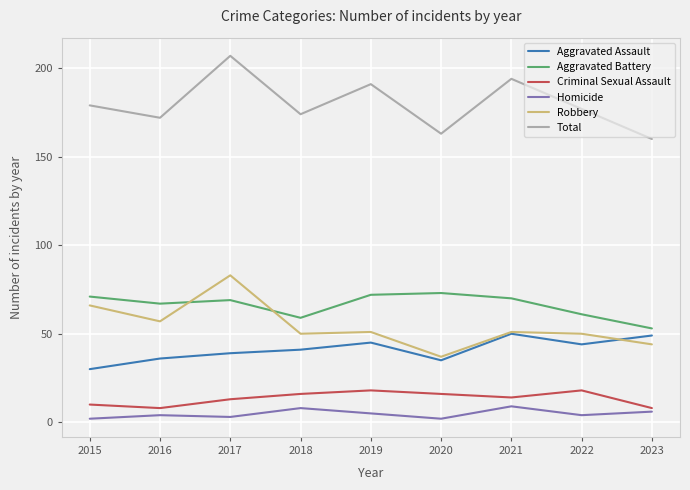

Count the number of data series in this chart.

6